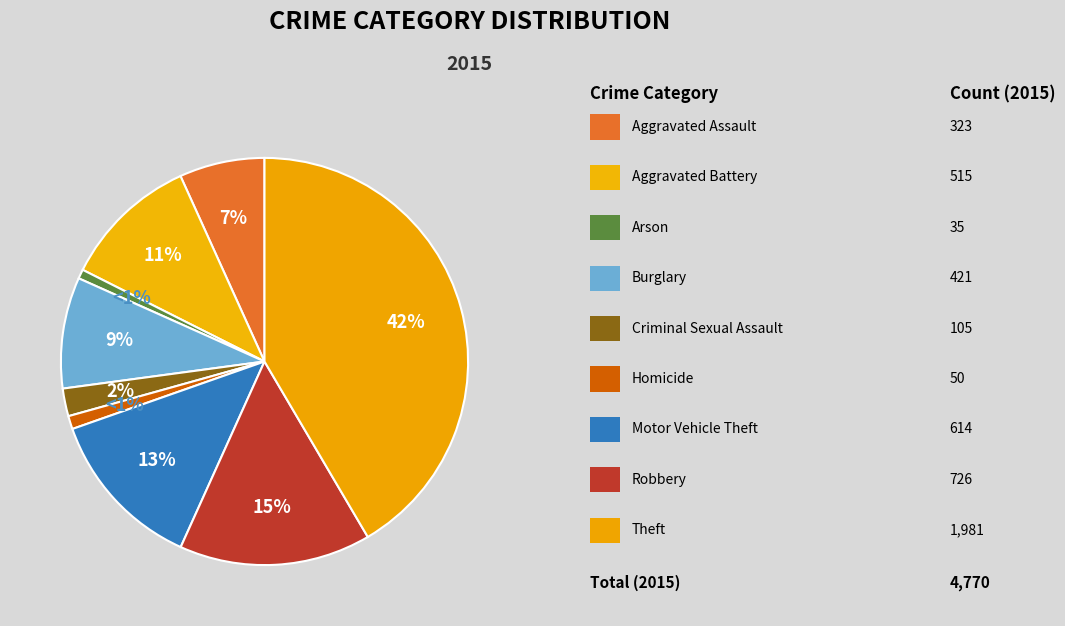

Count the number of slices in the pie.

9